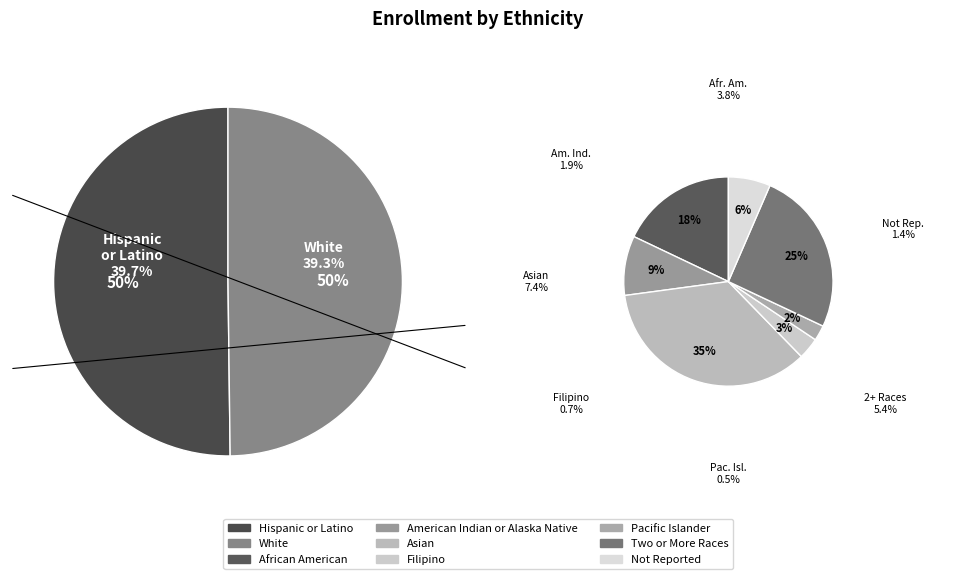

Which has a higher value, Asian or Hispanic or Latino?

Hispanic or Latino